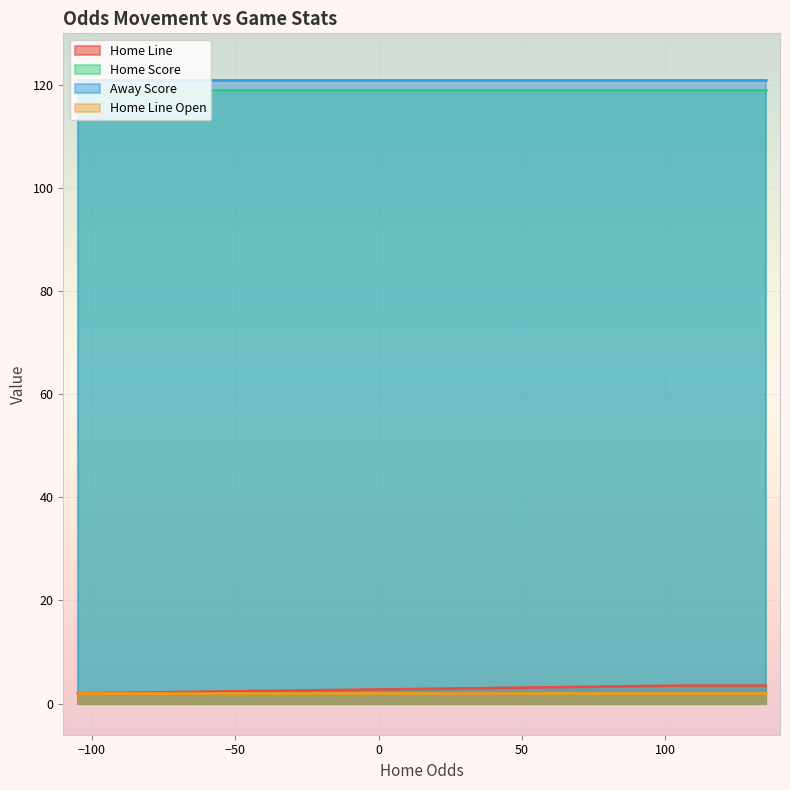

What is the value of the Away Score point at the 10th from the left?

121.0